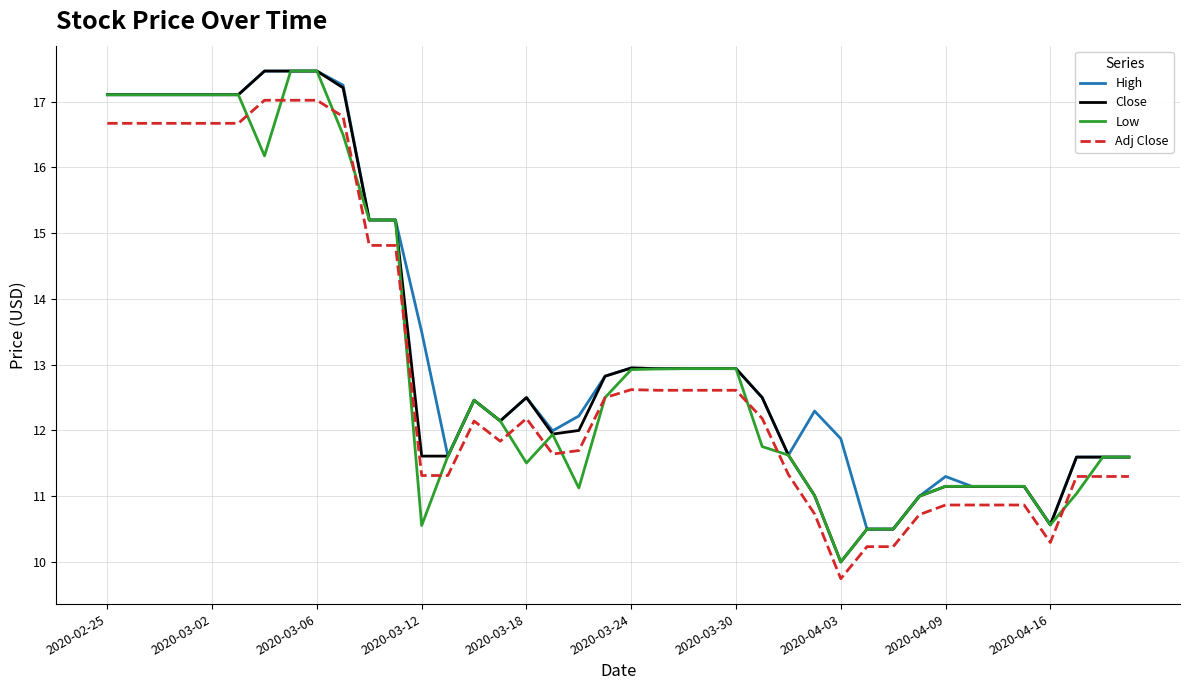

True or false: Close and Adj Close cross at least once.

False